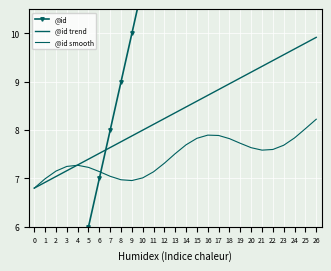

Is this an area chart (filled region under the line)?

No